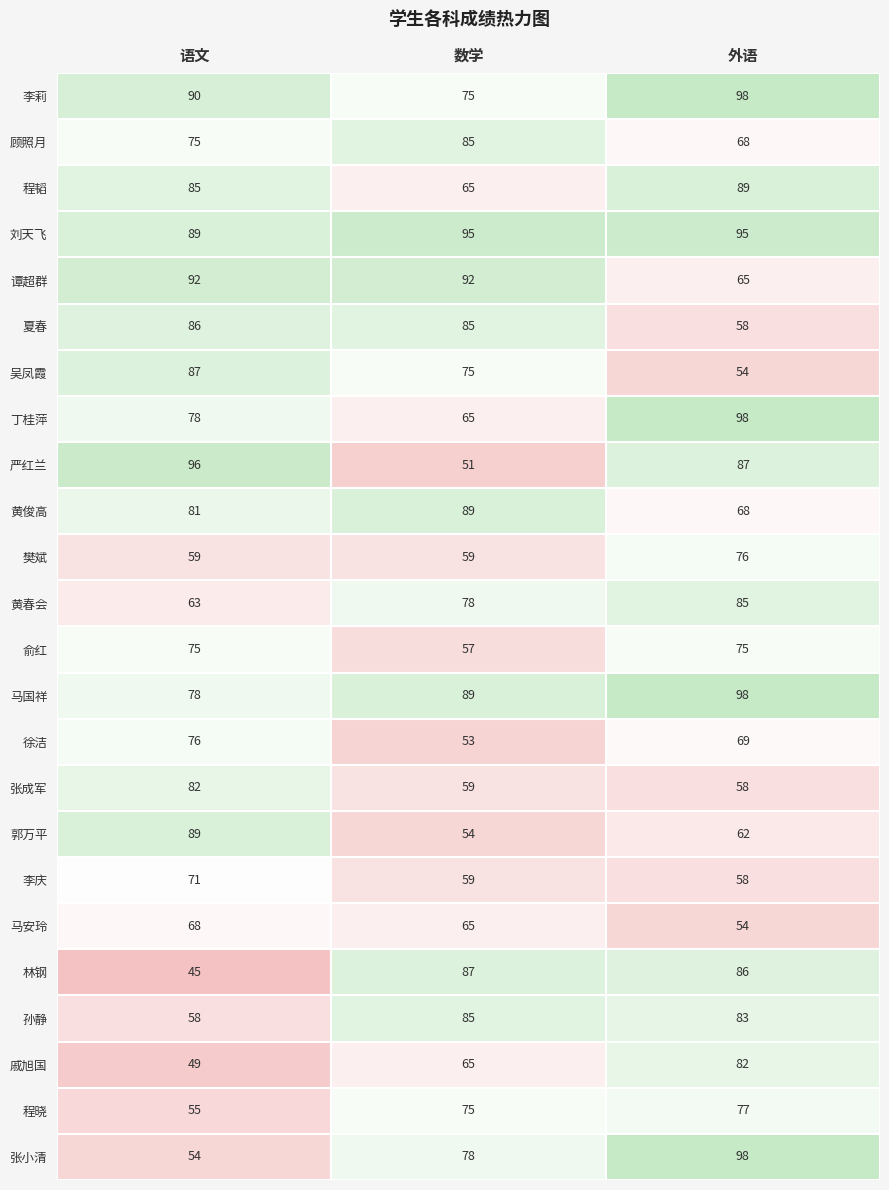

What is the difference between the highest and lowest values at 语文?

51